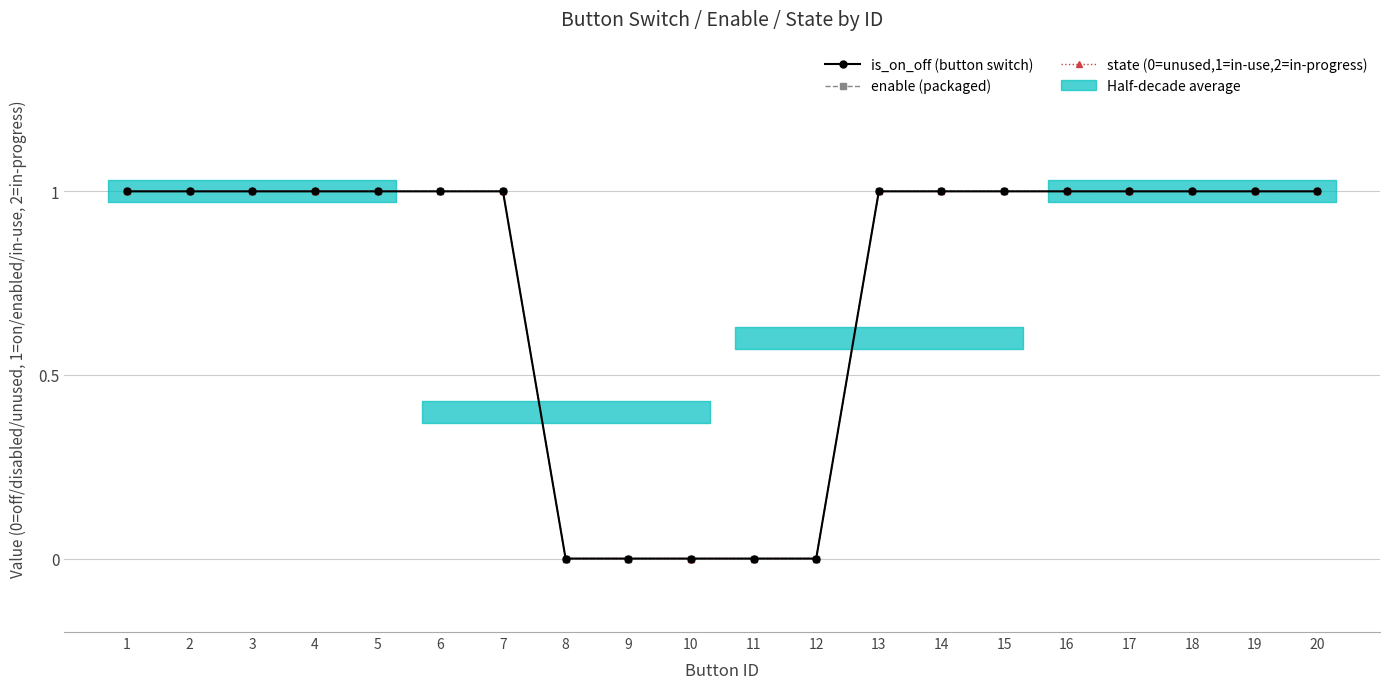

True or false: enable (packaged) has a value of 0 at 9.

True